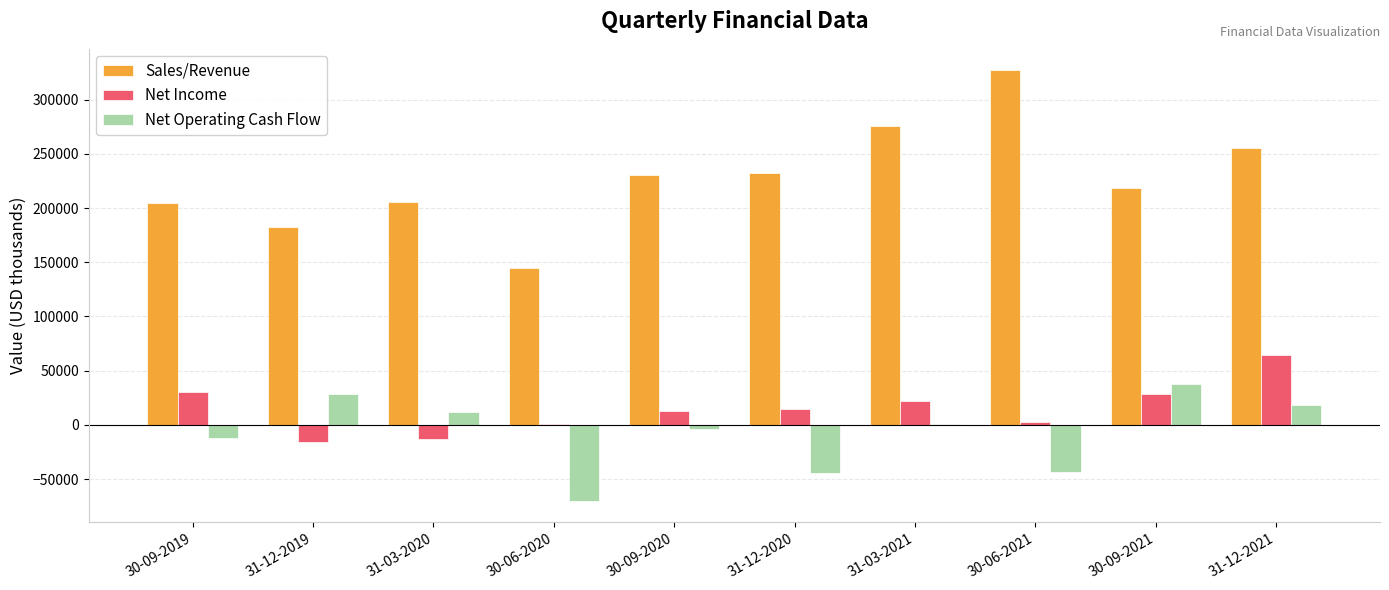

Are the bars grouped side by side (vs. stacked)?

Yes